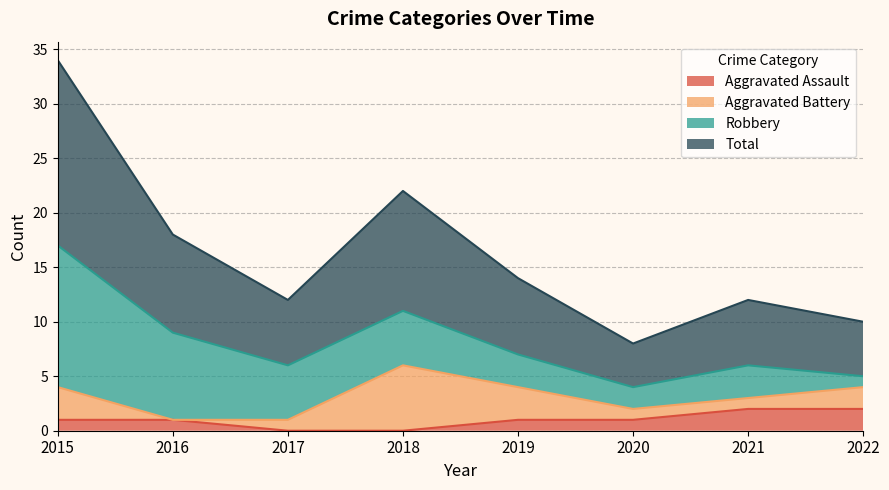

What is the difference between the Aggravated Assault values at 2021 and 2018?

2